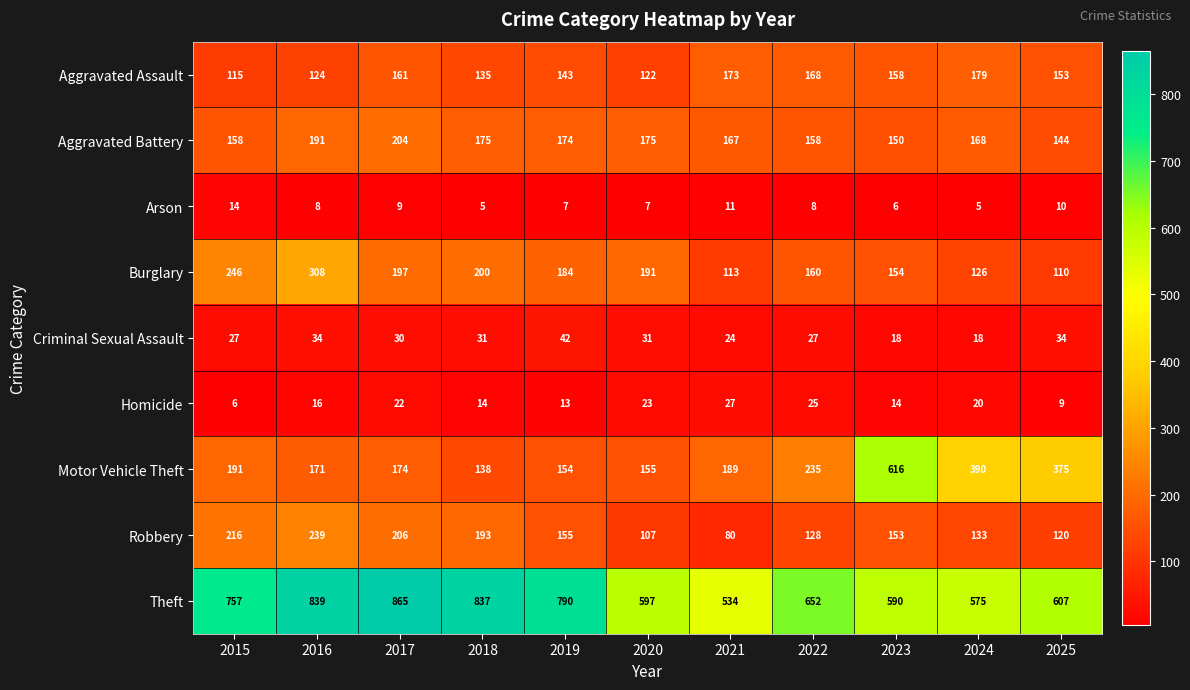

Between 2015 and 2023, which series saw the biggest shift?

Motor Vehicle Theft